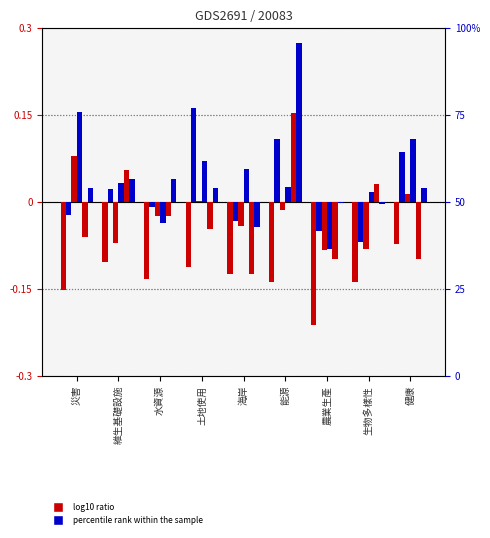

Which has a higher value, 生物多樣性 or 海岸?

海岸